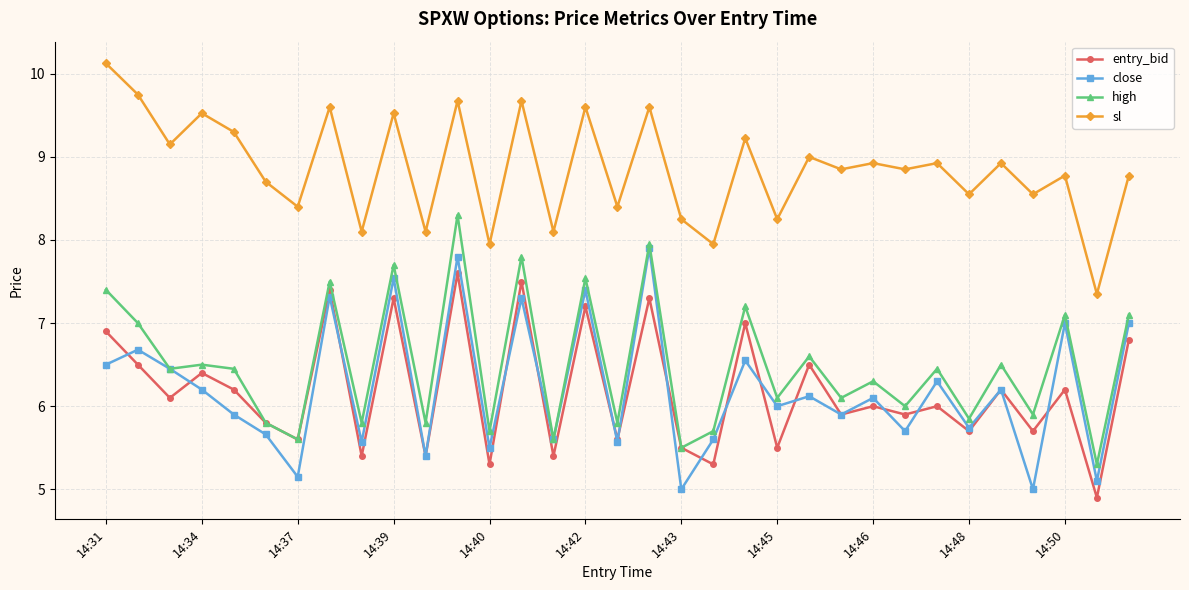

What is the value of the close point at the 23rd from the left?

6.1